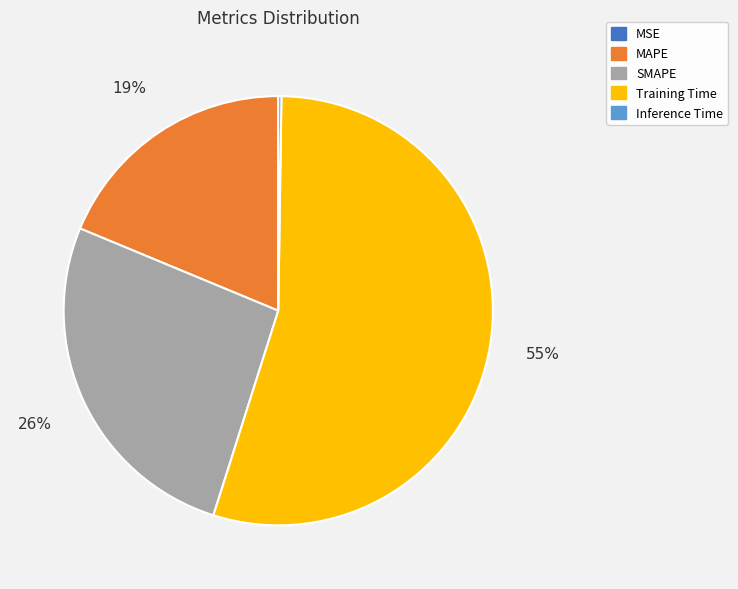

To the nearest percent, what is the average slice percentage?

20%